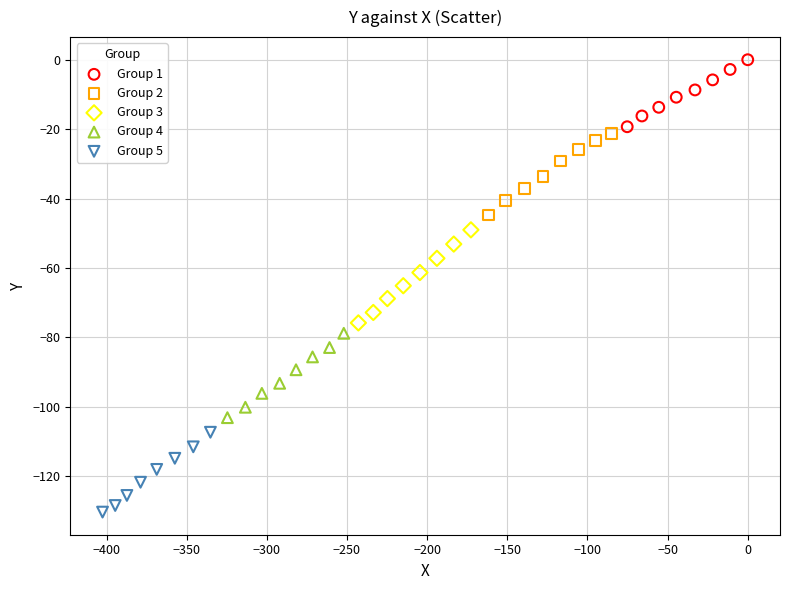

Which series has the widest spread of Y values?

Group 3